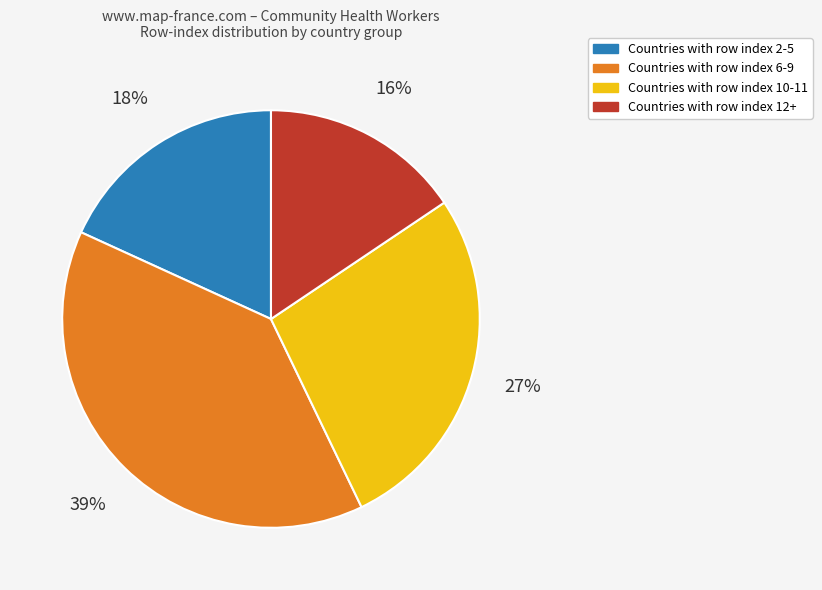

To the nearest percent, what is the difference between the largest and smallest slice percentages?

23%